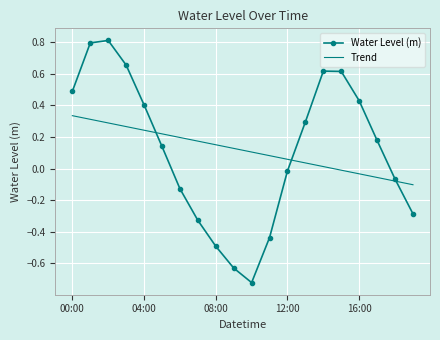

Which series has the largest range (max minus min)?

Water Level (m)